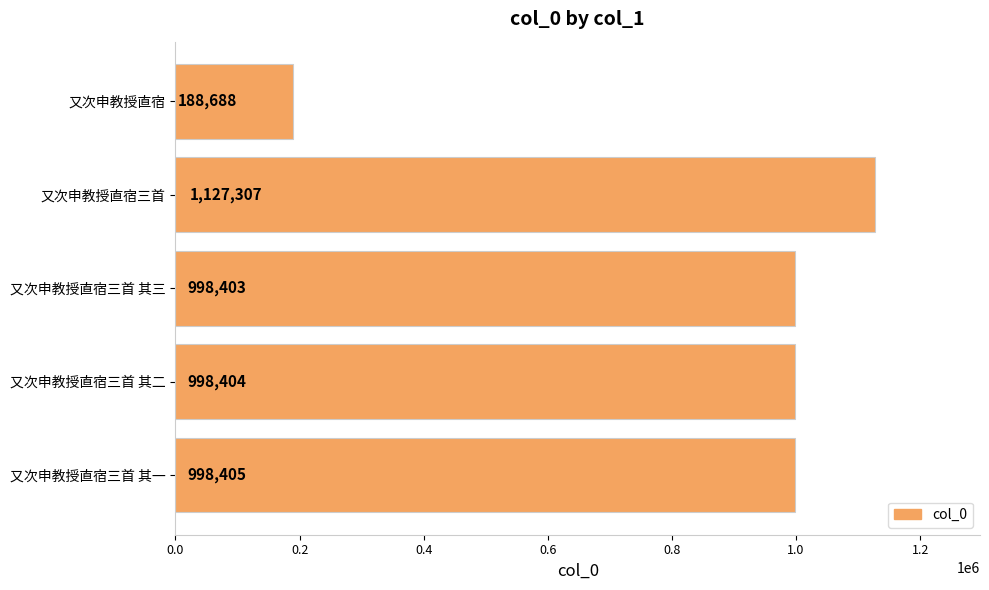

What is the greatest value displayed?

1127307